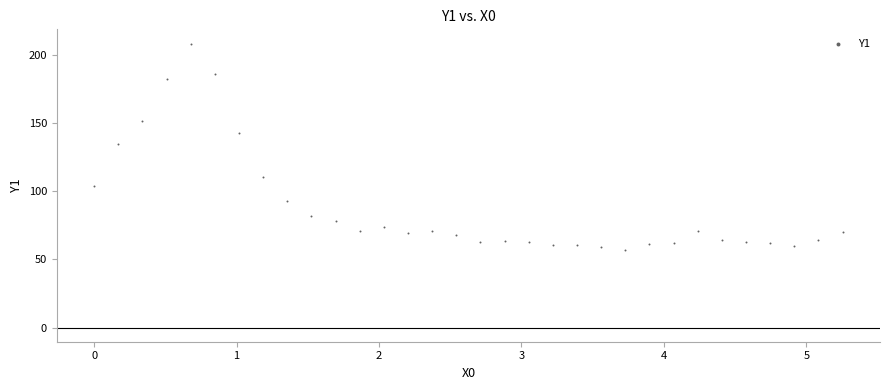

What is the range of Y values (max minus min)?

151.0